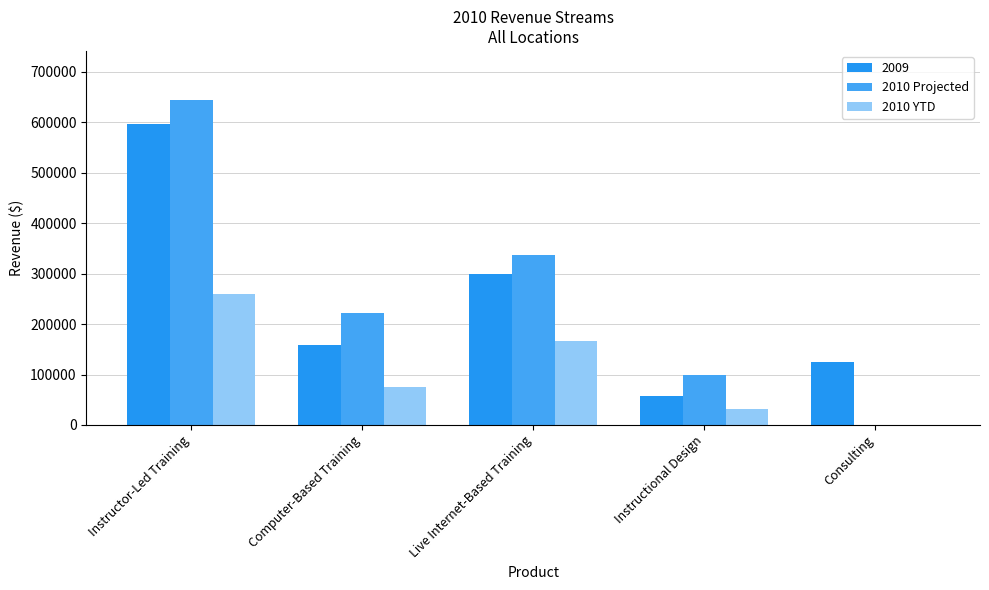

Which category has the highest value in the 2010 YTD series?

Instructor-Led Training